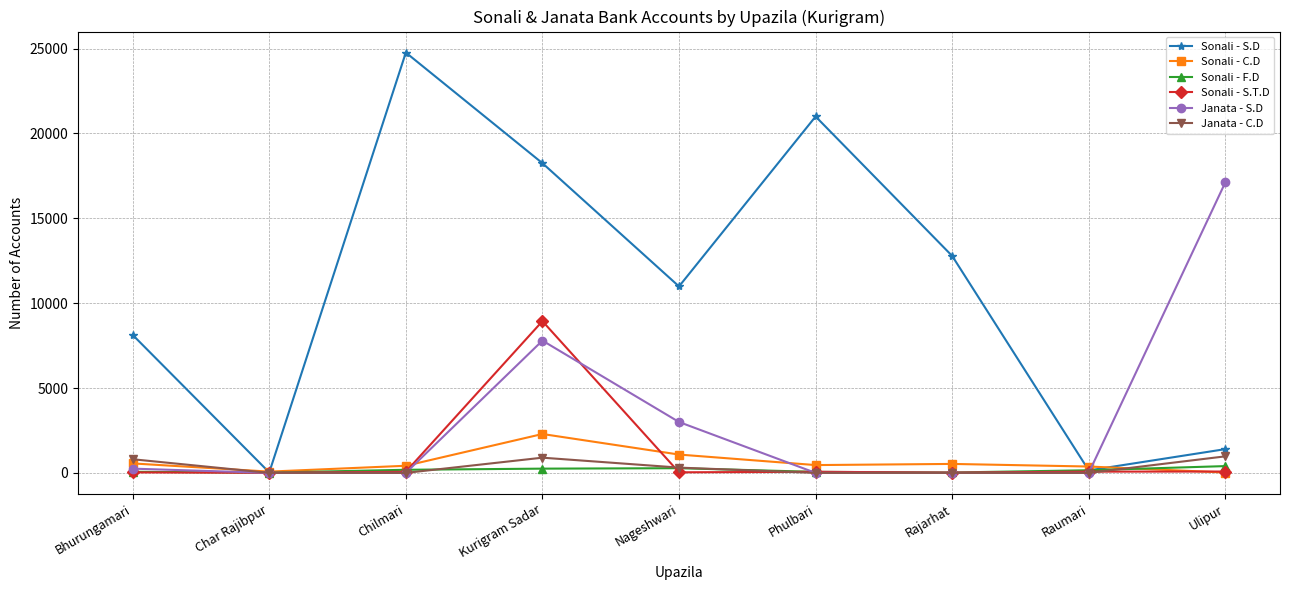

What is the maximum value shown in the chart?

24767